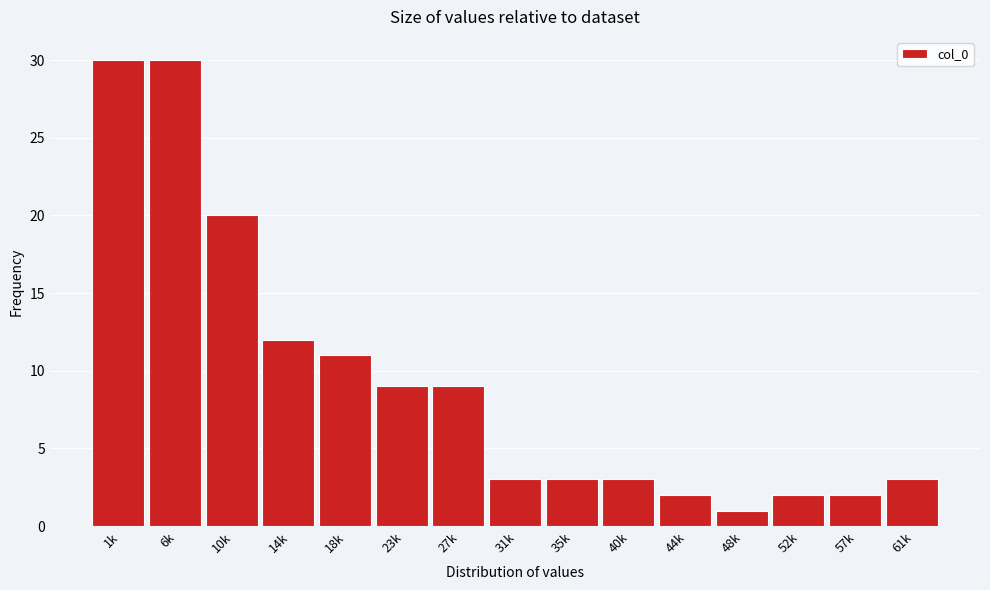

Reading left to right, what are all the values shown in this chart?

1k=30	6k=30	10k=20	14k=12	18k=11	23k=9	27k=9	31k=3	35k=3	40k=3	44k=2	48k=1	52k=2	57k=2	61k=3